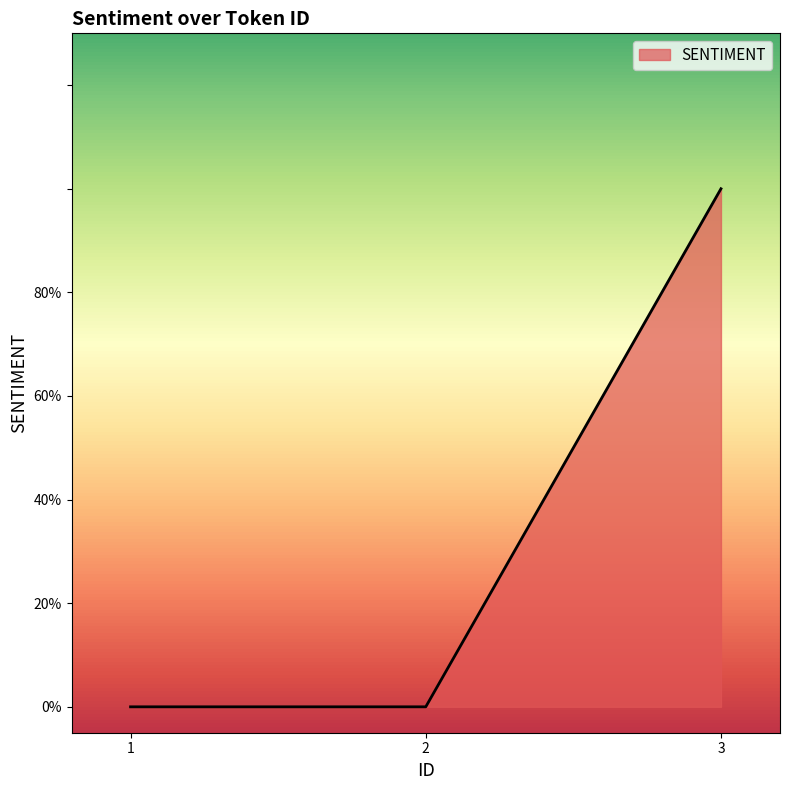

Does the chart have visible grid lines?

No